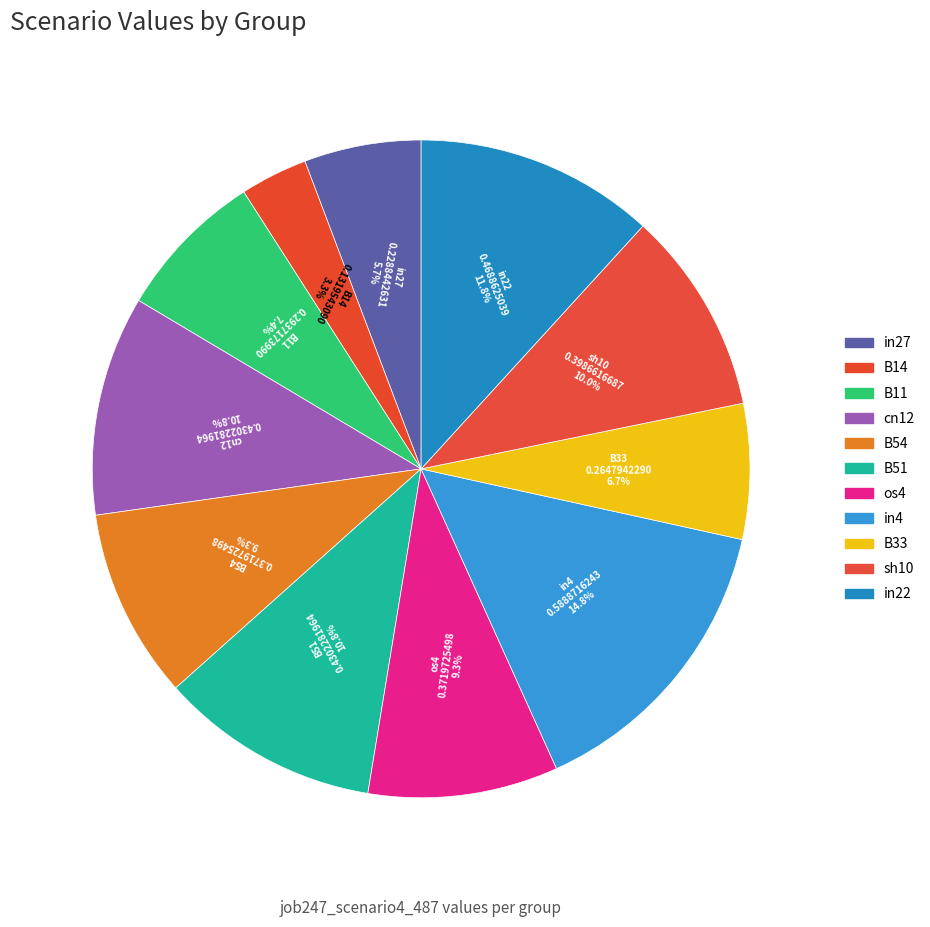

Count the number of slices in the pie.

11